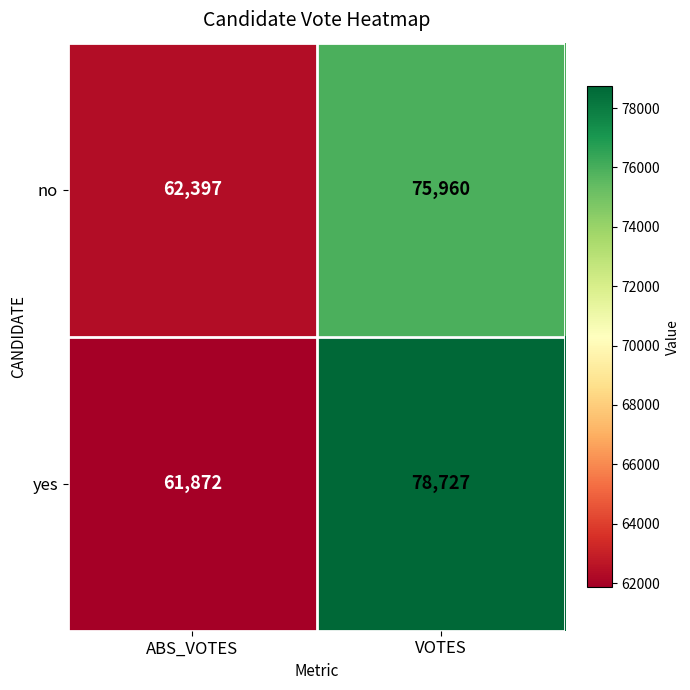

What is the difference between the highest and lowest values at ABS_VOTES?

525